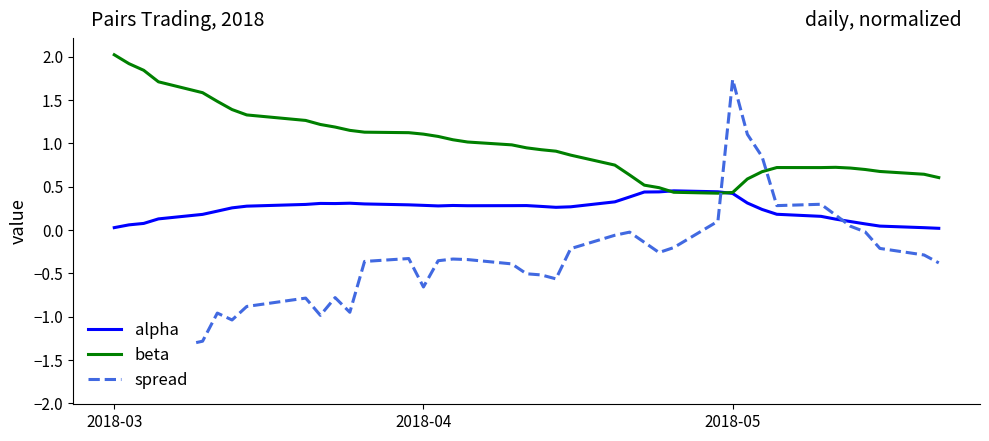

After their last crossing, which series has the higher values: spread or alpha?

alpha